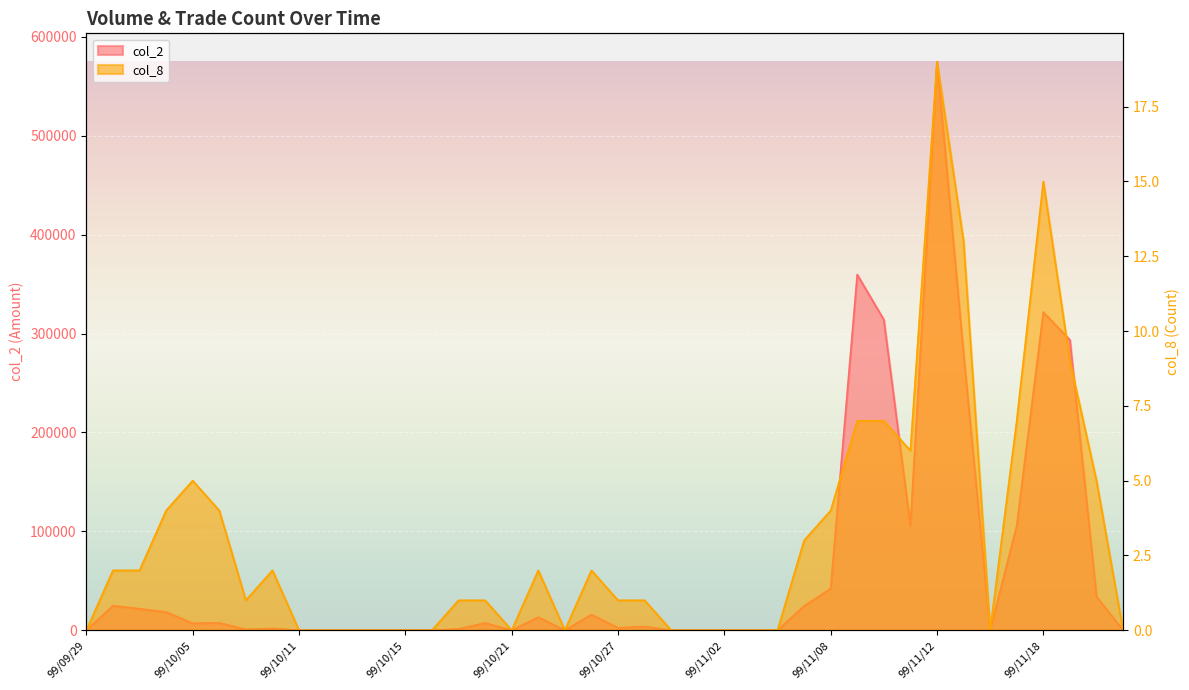

How many interior local peaks does the col_2 series have?

10